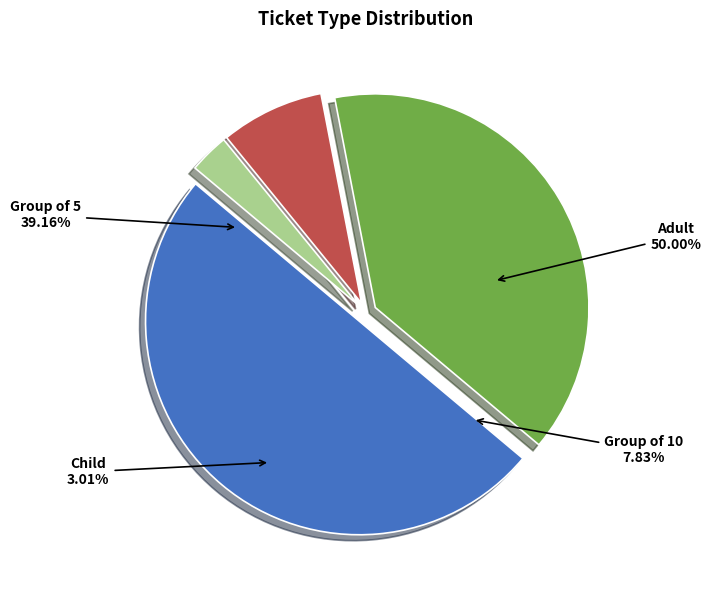

How many segments does this pie chart have?

4